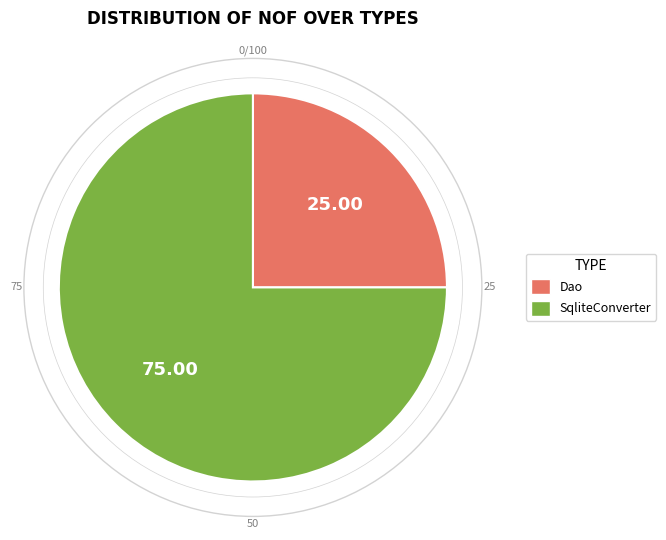

Do SqliteConverter and Dao together represent more than half of the pie?

Yes